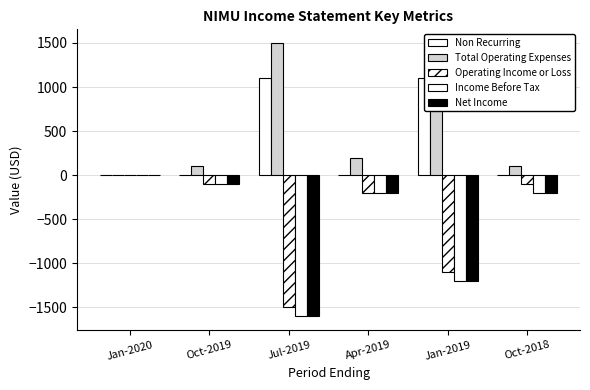

True or false: Total Operating Expenses has a value of 100 at Oct-2019.

True